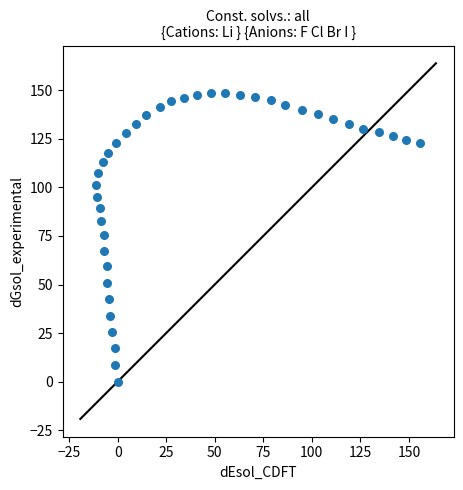

What is the range of Y values (max minus min)?

148.4